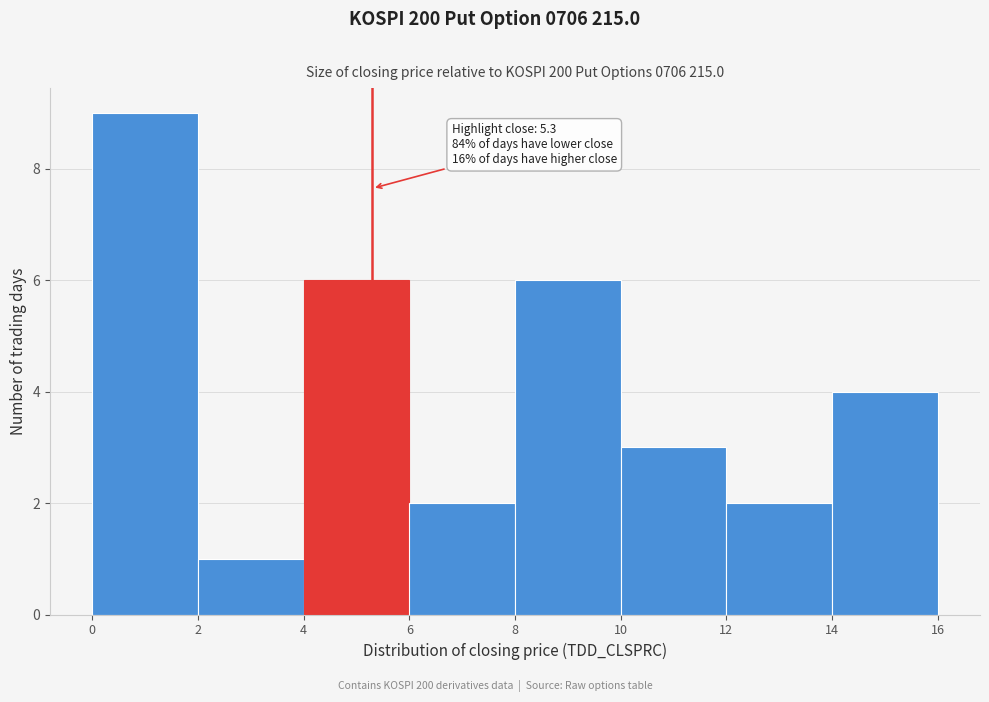

Which range on the x-axis has the tallest bar?

0 to 2